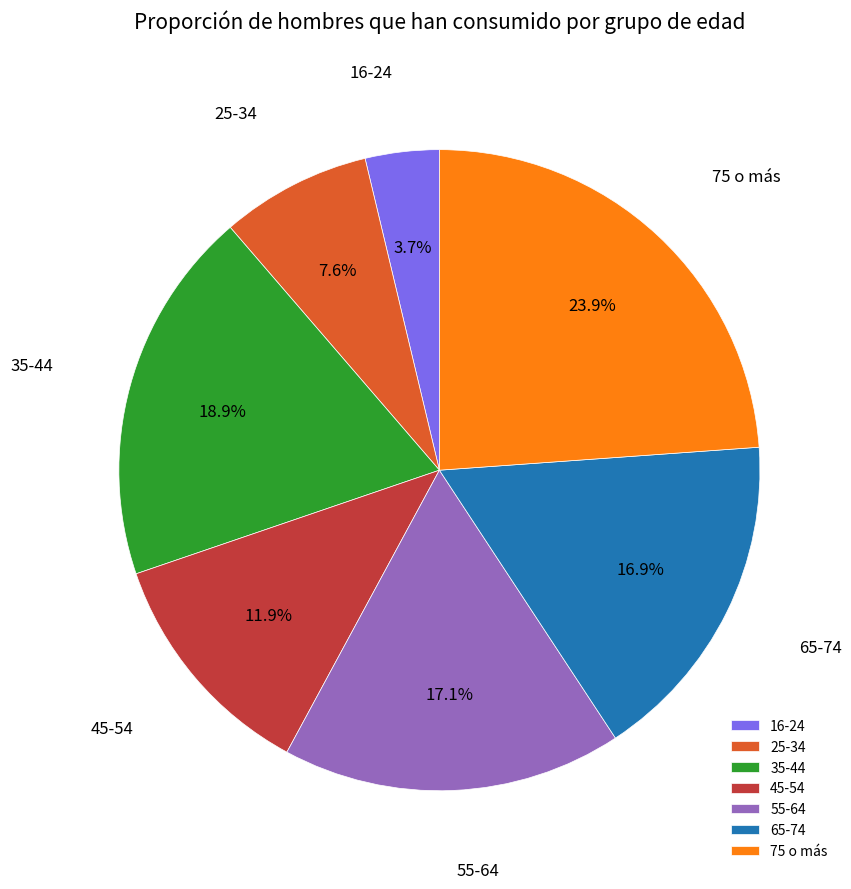

What is the total percentage of 75 o más and 16-24?

27.6%